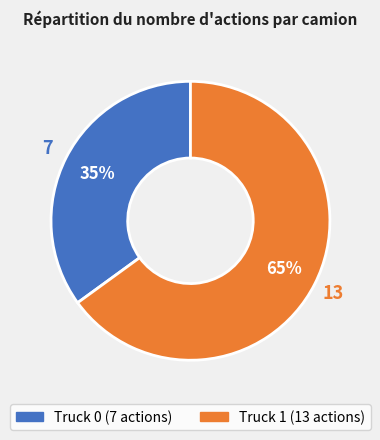

To the nearest percent, what is the difference between the largest and smallest slice percentages?

30%